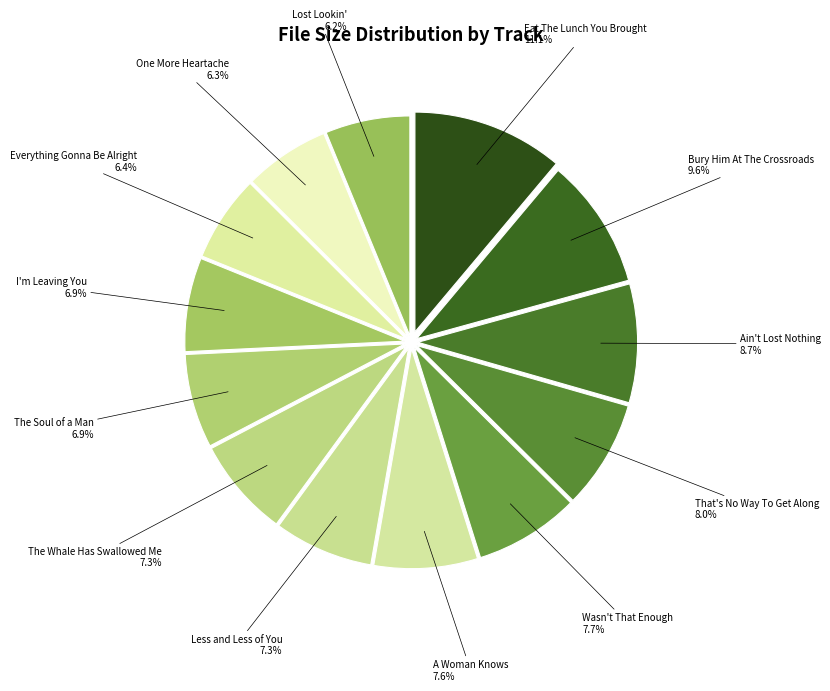

What is the total percentage of Bury Him At The Crossroads and A Woman Knows?

17.2%